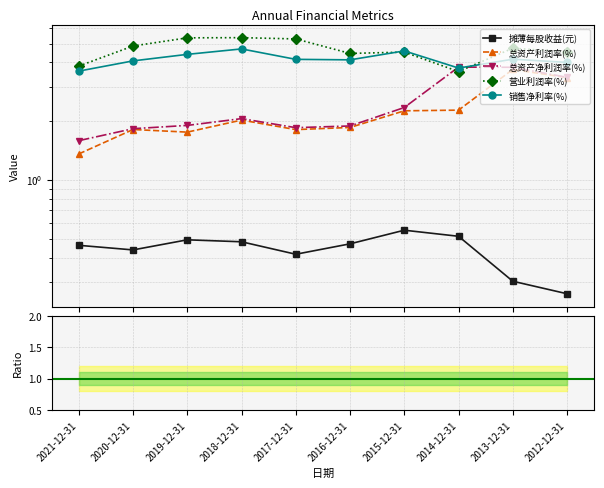

Which has a higher value, 2013-12-31 or 2015-12-31?

2015-12-31